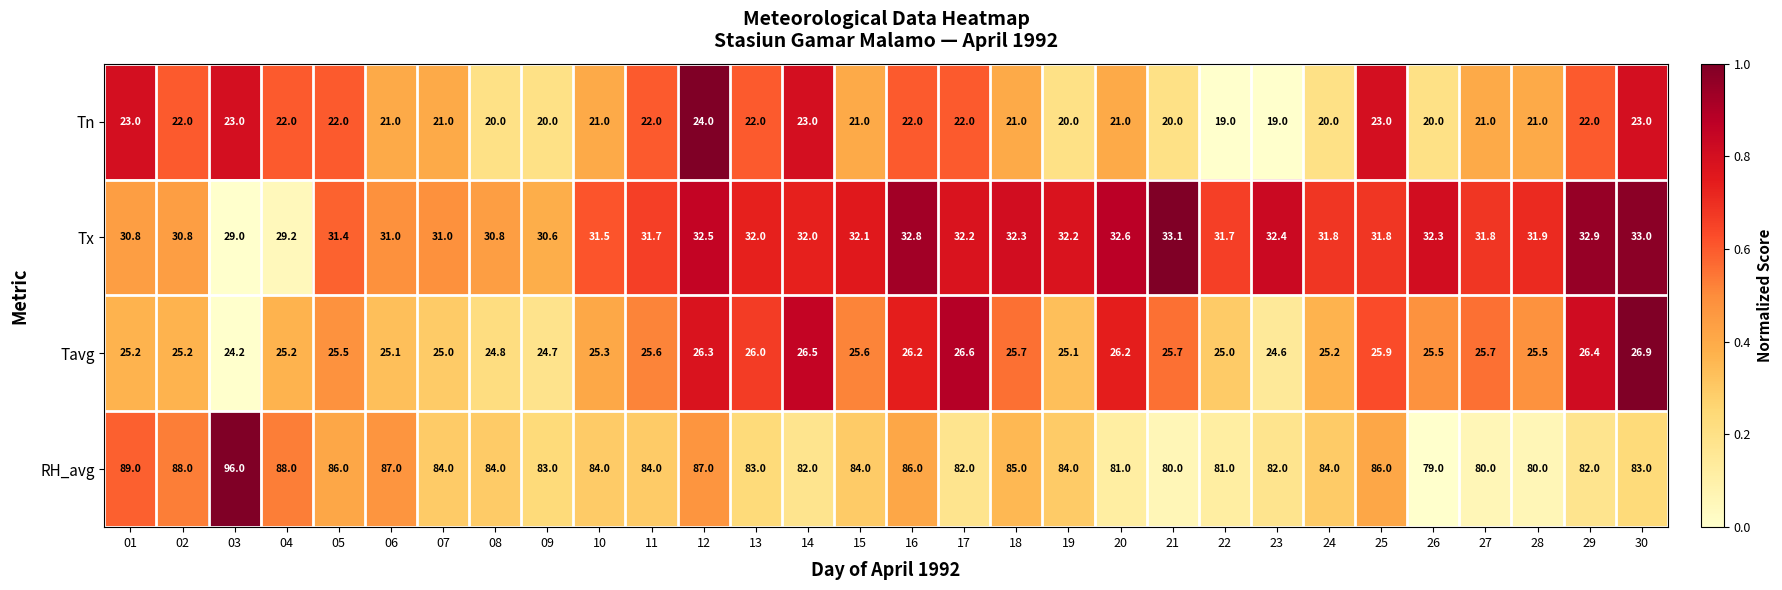

What is the average value of the RH_avg series?

84.1